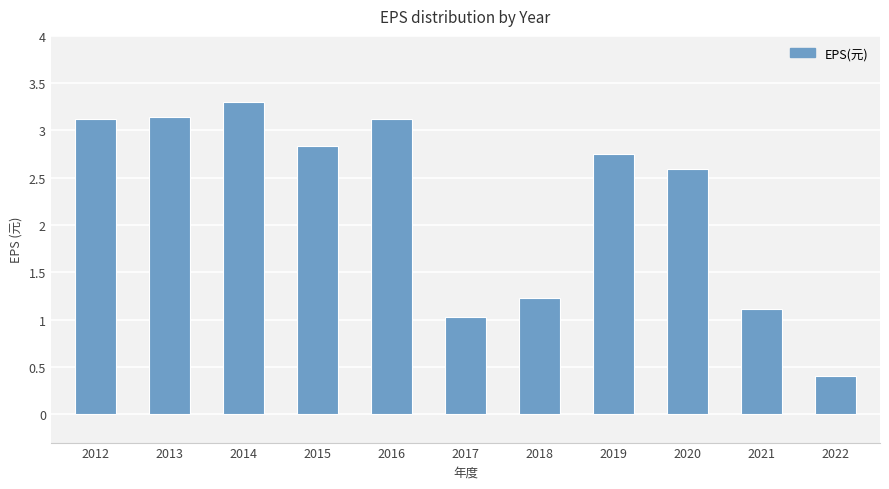

True or false: the data shows 1.1 at 2013.

False